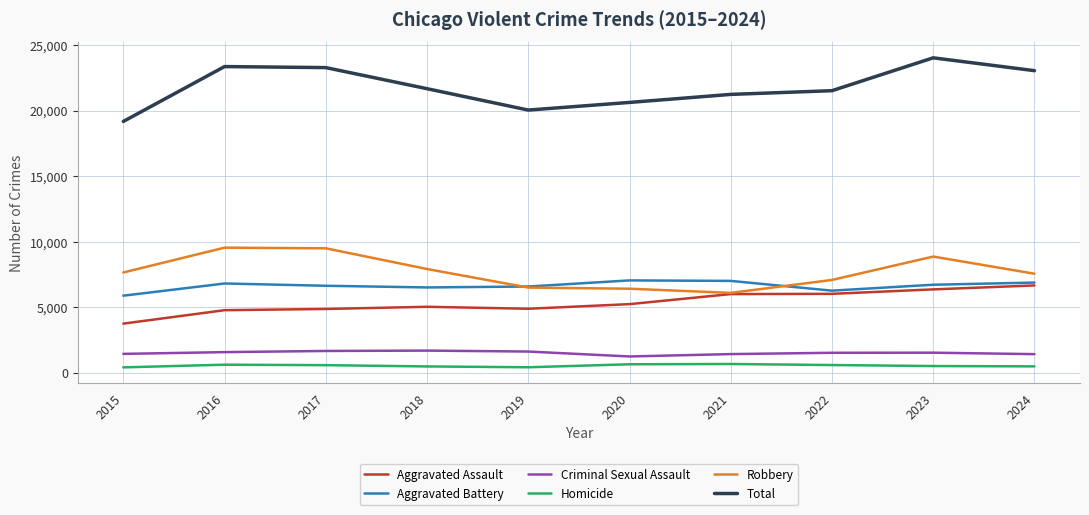

Which category has the highest value across all series?

2023